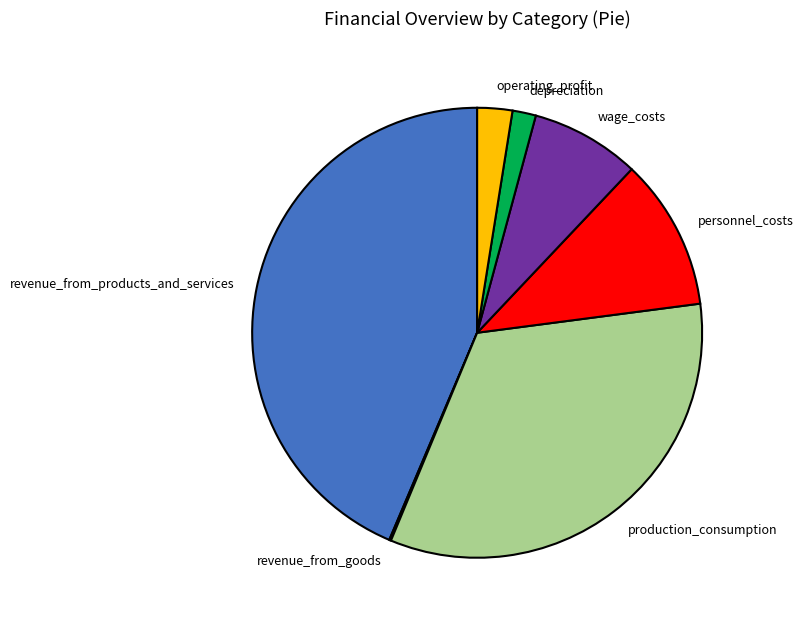

Which category has the biggest portion of the pie?

revenue_from_products_and_services